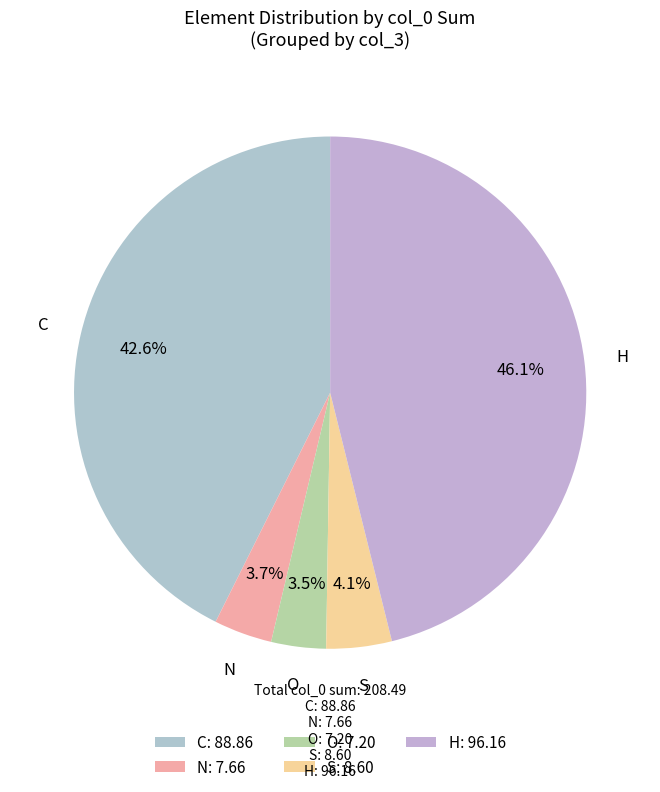

Is it true that N is 4% of the pie?

True